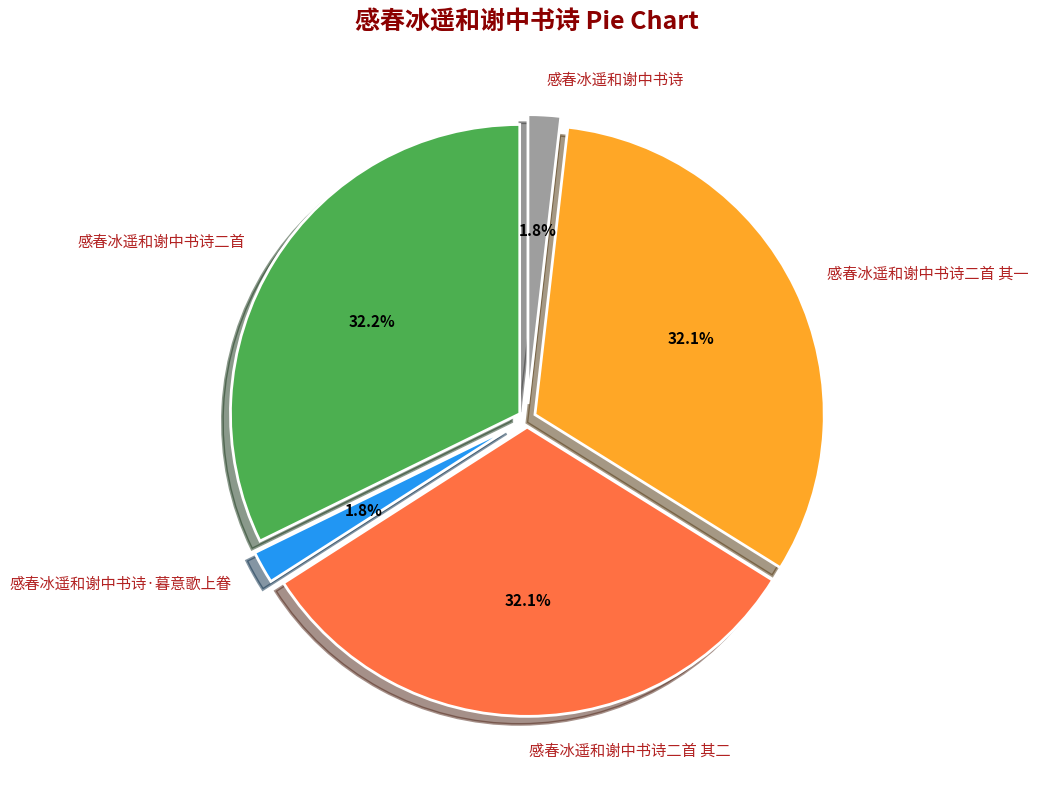

To the nearest percent, what is the average slice percentage?

20%